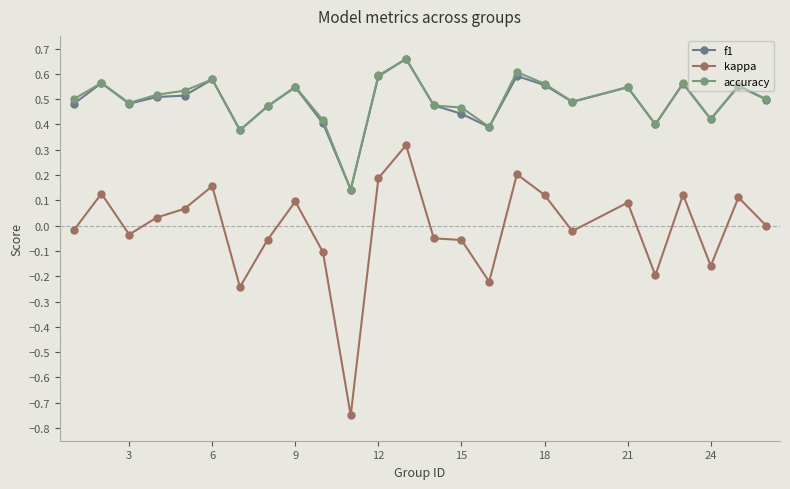

How many lines are shown in the chart?

3